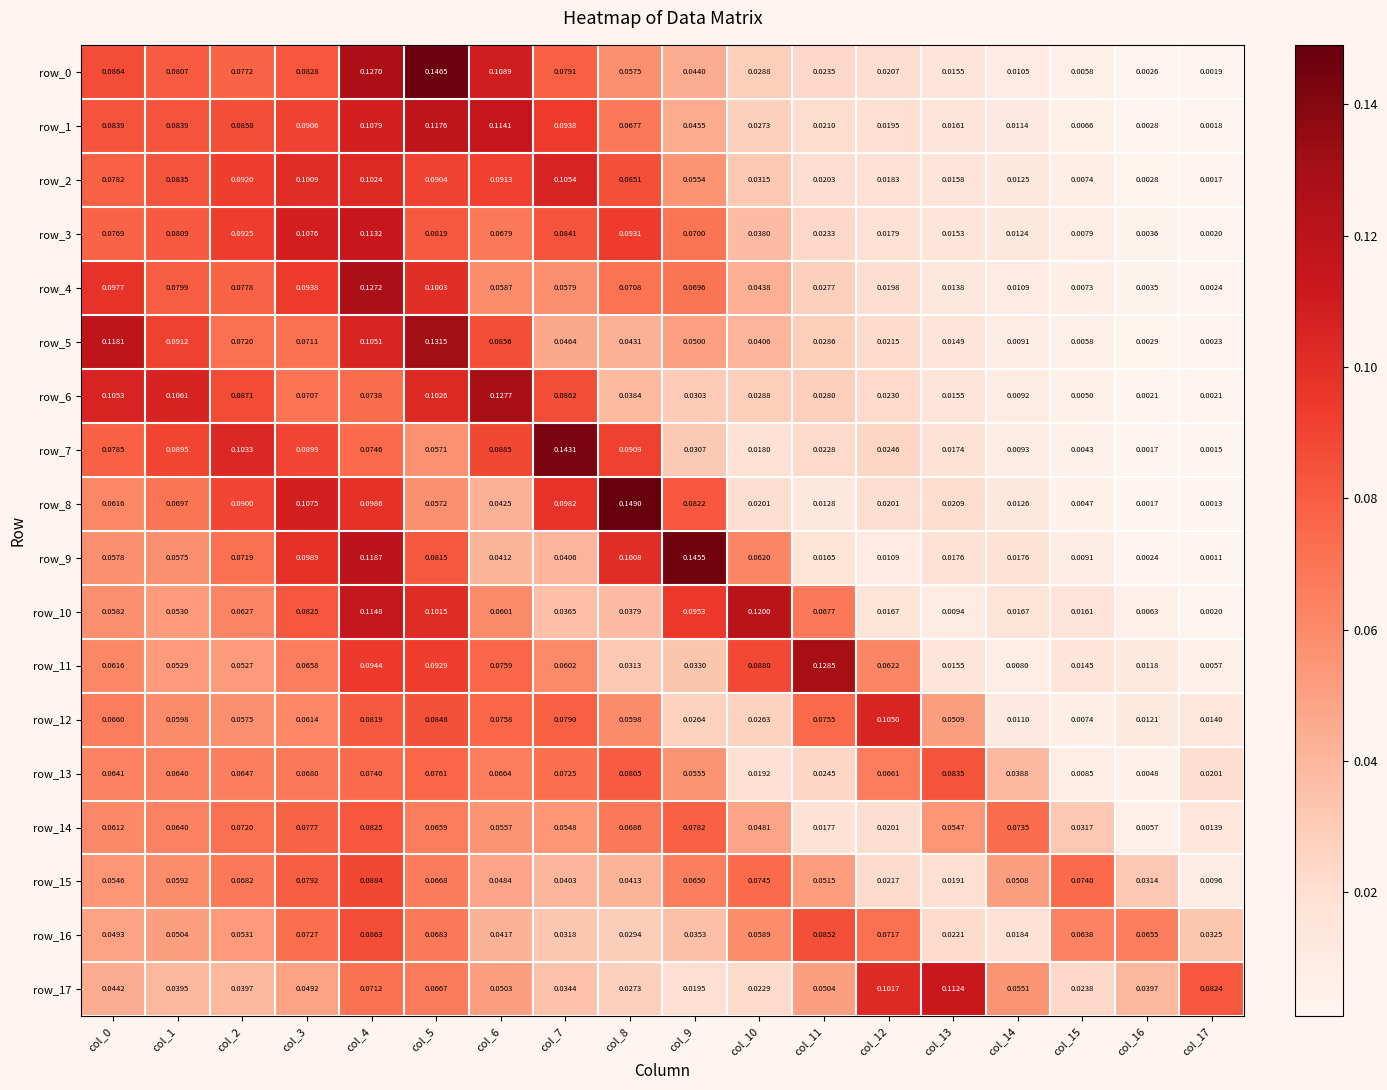

At which label does row_6 reach its peak?

col_6